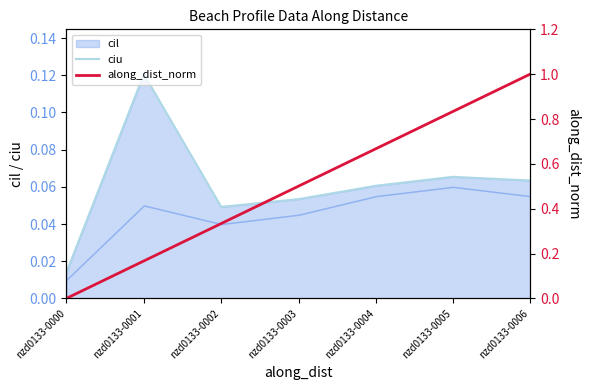

Does the chart have visible grid lines?

No